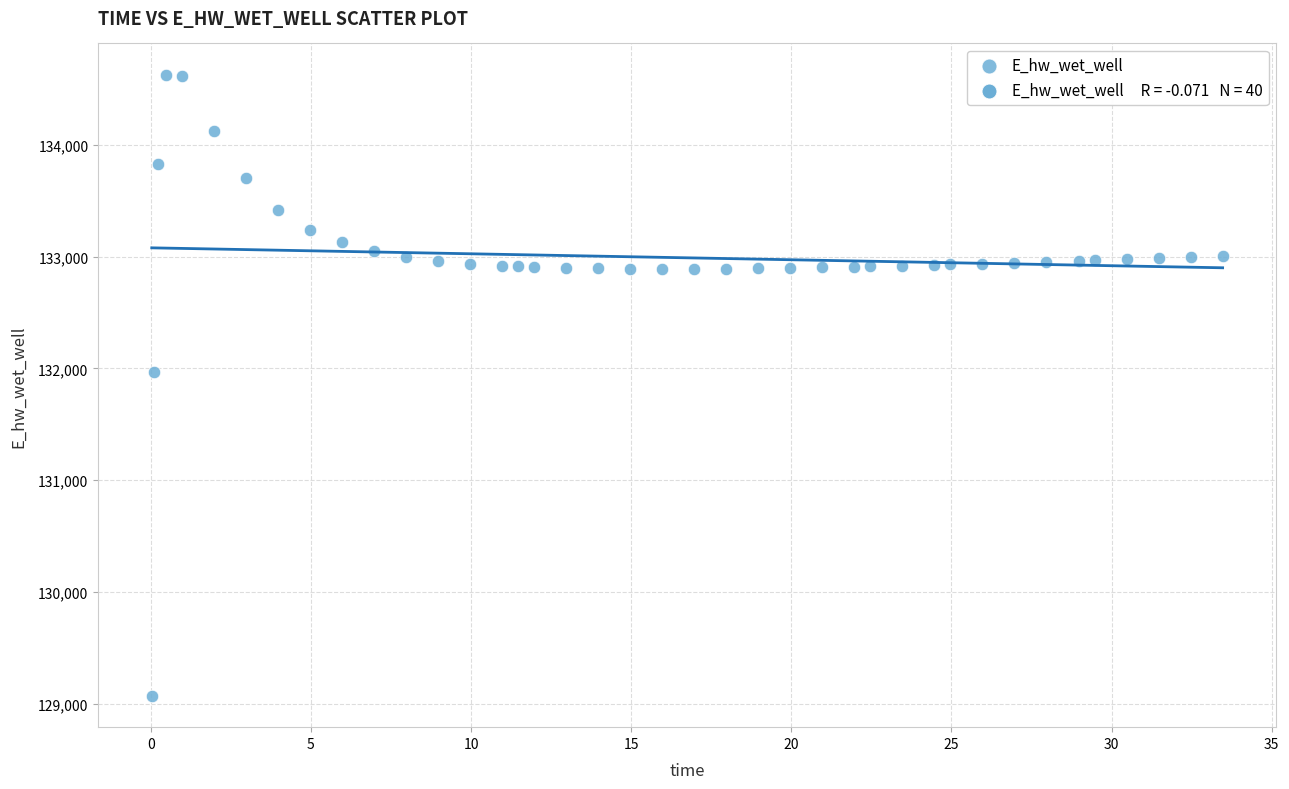

What is the range of X values (max minus min)?

33.4